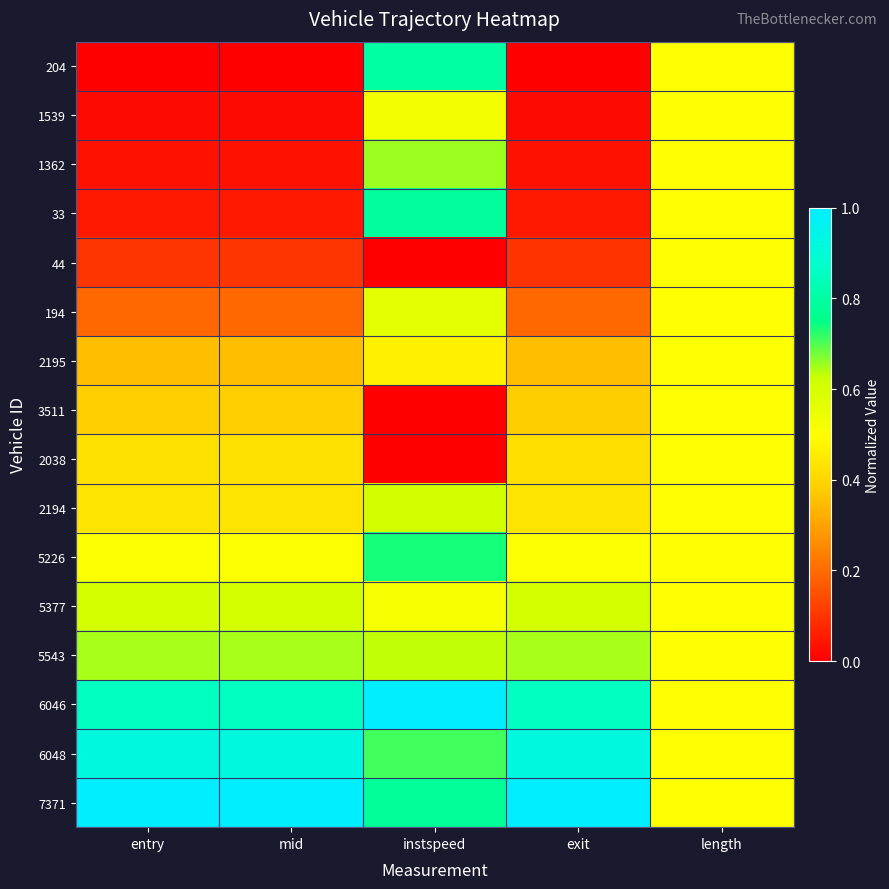

What is the spread (max minus min) of values at exit?

1.0